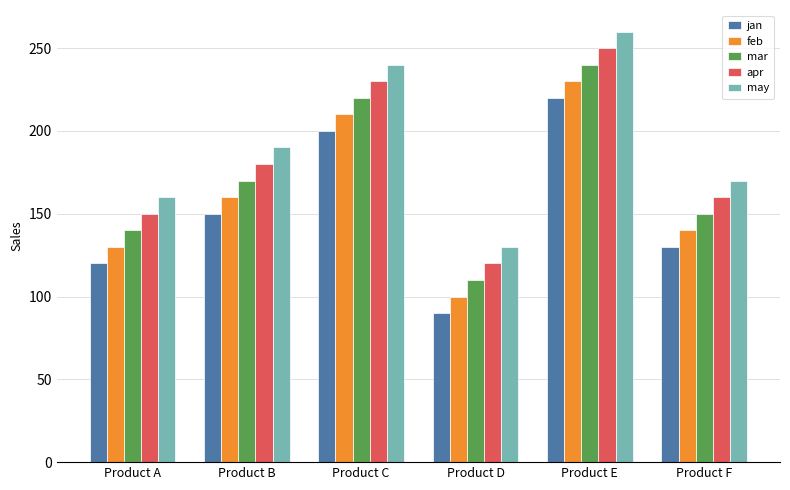

At which label does apr reach its minimum?

Product D